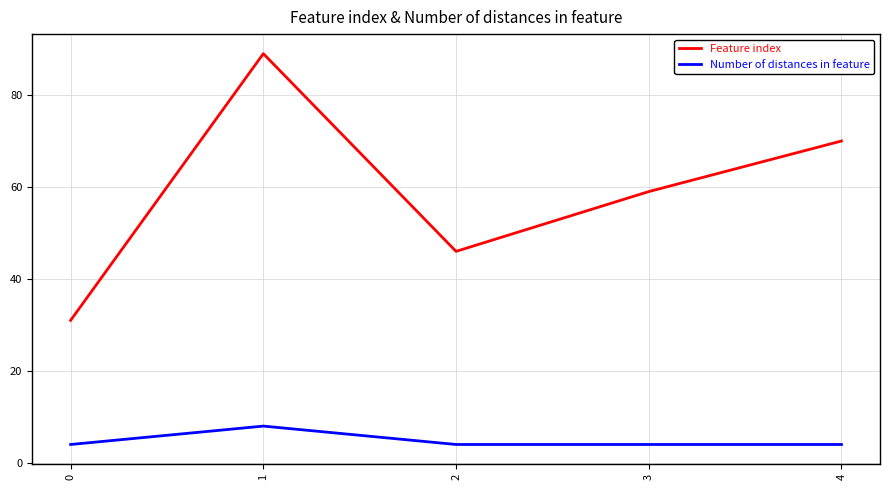

True or false: Number of distances in feature and Feature index intersect in this chart.

False